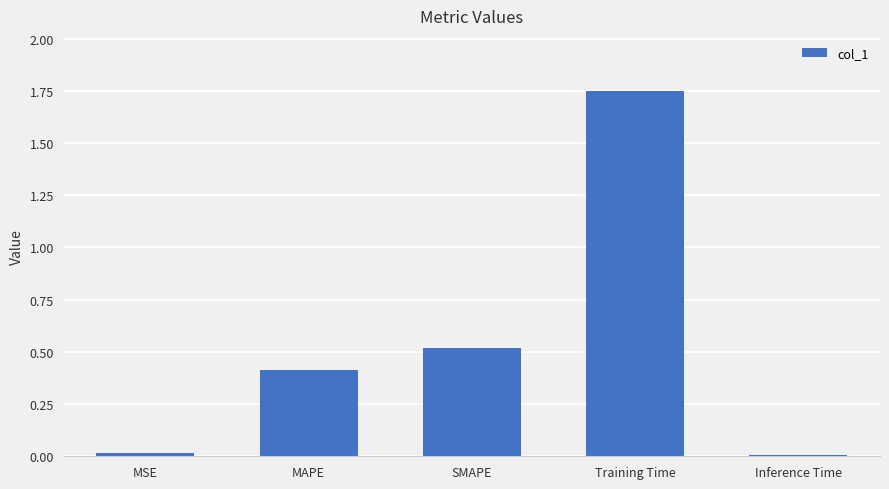

What is the sum of the values at MAPE and SMAPE?

0.9